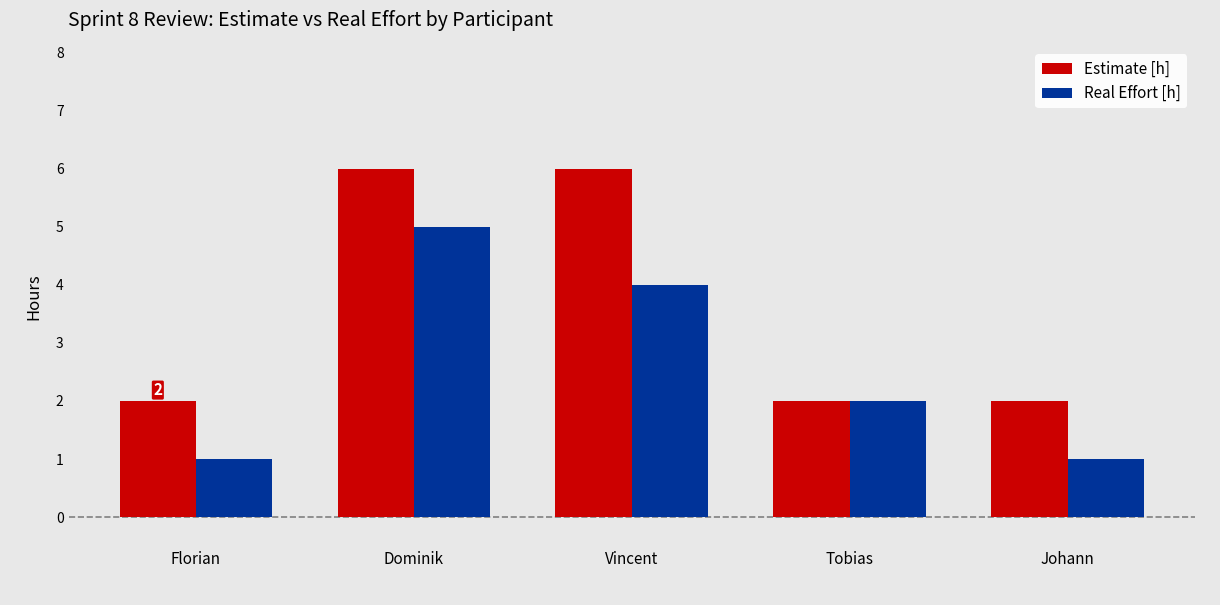

Count the number of data series in this chart.

2